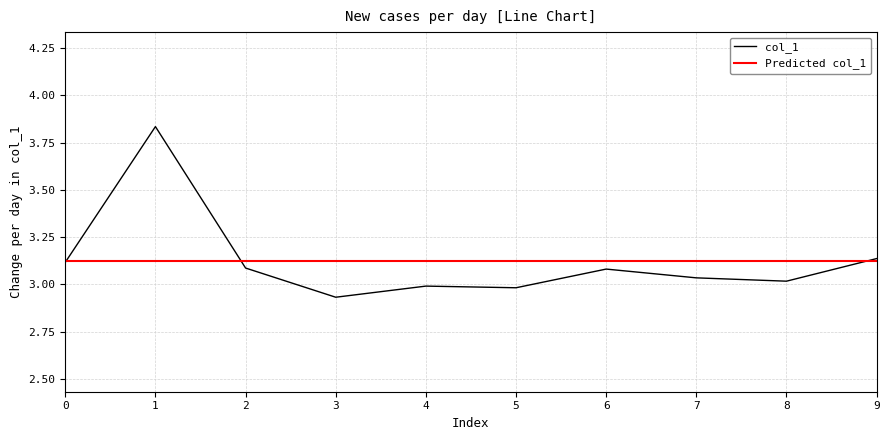

What is the approximate value at 0?

3.1